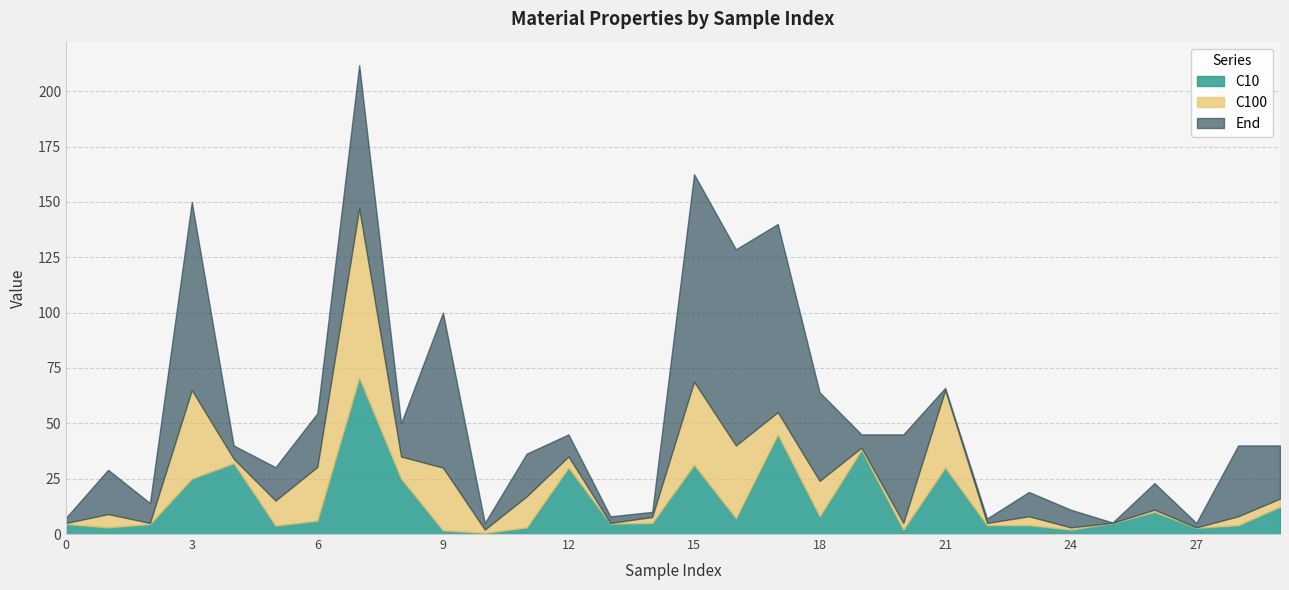

Reading left to right, list all the values displayed in this chart.

C10: 0=4.5	1=3.0	2=4.5	3=25.0	4=32.0	5=3.8	6=6.1	7=70.6	8=25.0	9=1.7	10=0.5	11=3.0	12=30.0	13=4.7	14=5.0	15=31.2	16=7.1	17=45.0	18=8.0	19=38.0	20=2.0	21=30.0	22=4.0	23=4.0	24=2.0	25=5.0	26=10.0	27=2.8	28=4.0	29=12.3
C100: 0=5.0	1=9.0	2=5.0	3=65.0	4=34.0	5=15.1	6=30.3	7=147.1	8=35.0	9=30.0	10=2.0	11=17.0	12=35.0	13=5.0	14=7.7	15=68.8	16=40.0	17=55.0	18=24.0	19=39.0	20=5.0	21=65.0	22=5.0	23=8.0	24=3.0	25=5.1	26=11.0	27=3.0	28=8.0	29=16.0
End: 0=7.5	1=29.0	2=14.0	3=150.0	4=40.0	5=30.2	6=54.5	7=211.8	8=50.0	9=100.0	10=5.0	11=36.3	12=45.0	13=8.0	14=10.0	15=162.5	16=128.6	17=140.0	18=64.0	19=45.0	20=45.0	21=66.0	22=7.0	23=19.0	24=11.0	25=5.2	26=23.0	27=5.0	28=40.0	29=40.0